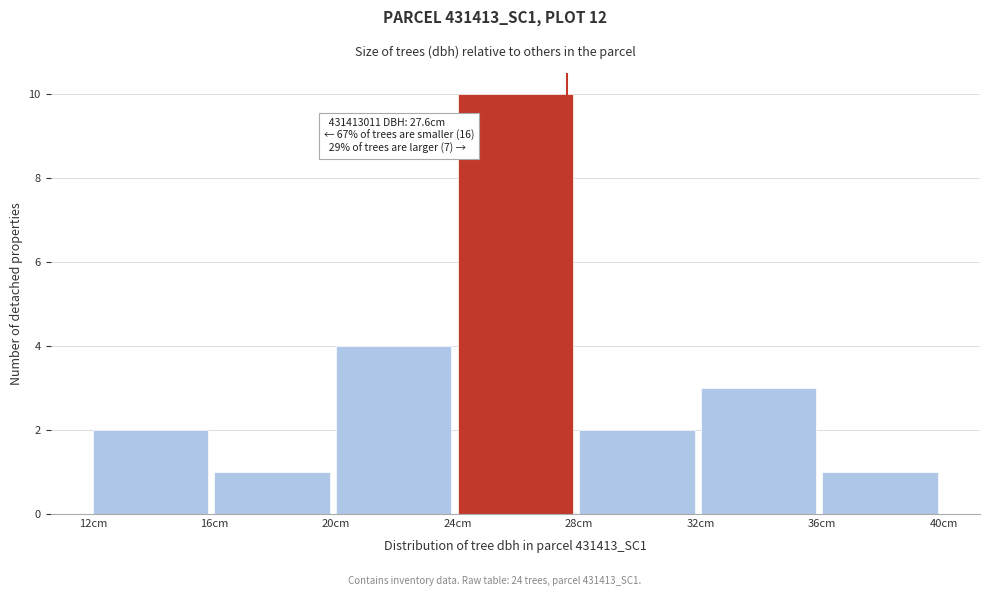

Over which range of the x-axis is the bar tallest?

24 to 28